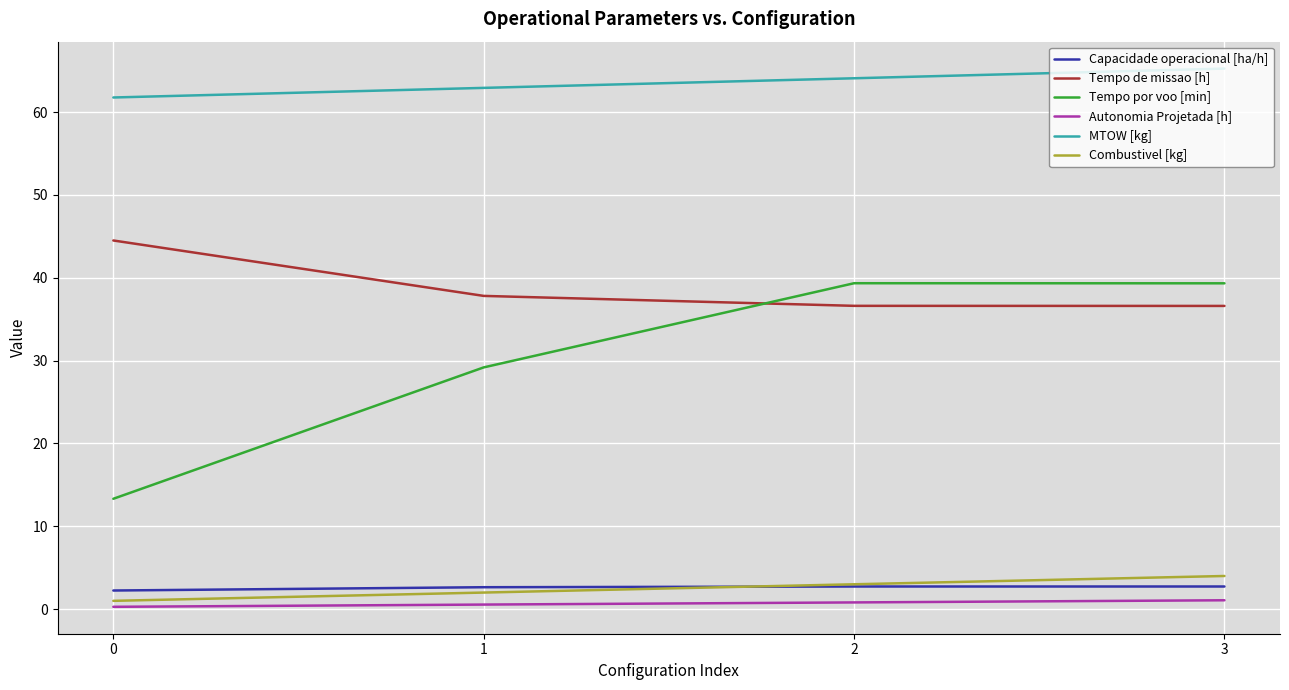

How many Combustivel [kg] values are between 2 and 4?

3